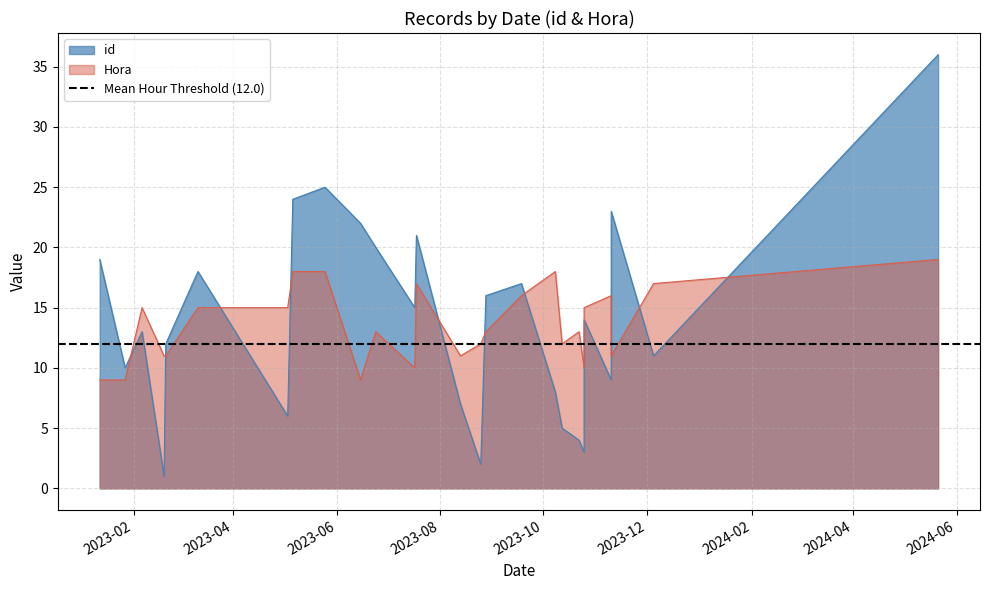

Rank the series at 2024-05-21 from highest to lowest value.

id, Hora